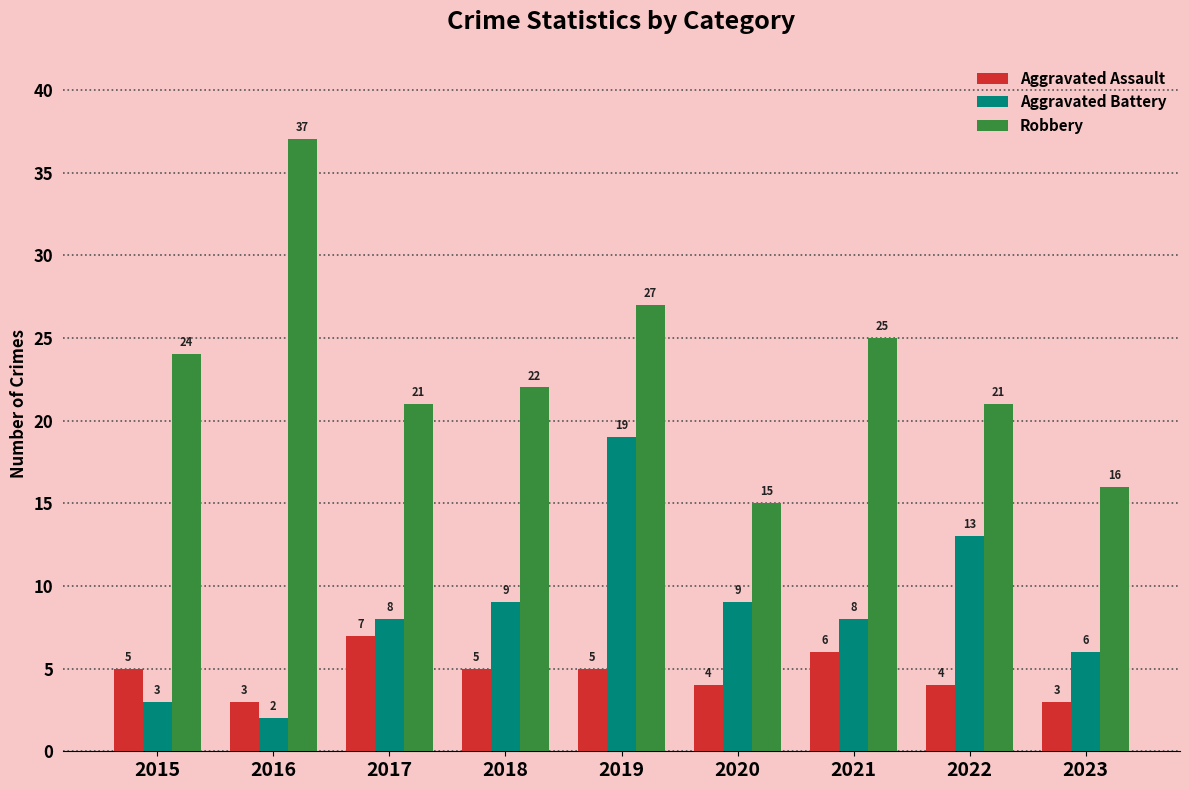

Reading right to left, what are all the values shown in this chart?

Aggravated Assault: 2023=3	2022=4	2021=6	2020=4	2019=5	2018=5	2017=7	2016=3	2015=5
Aggravated Battery: 2023=6	2022=13	2021=8	2020=9	2019=19	2018=9	2017=8	2016=2	2015=3
Robbery: 2023=16	2022=21	2021=25	2020=15	2019=27	2018=22	2017=21	2016=37	2015=24